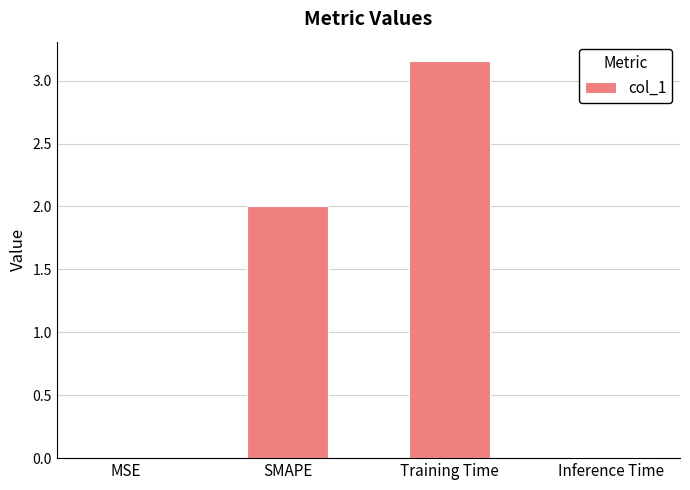

Is it true that the value at SMAPE is 3.4?

False